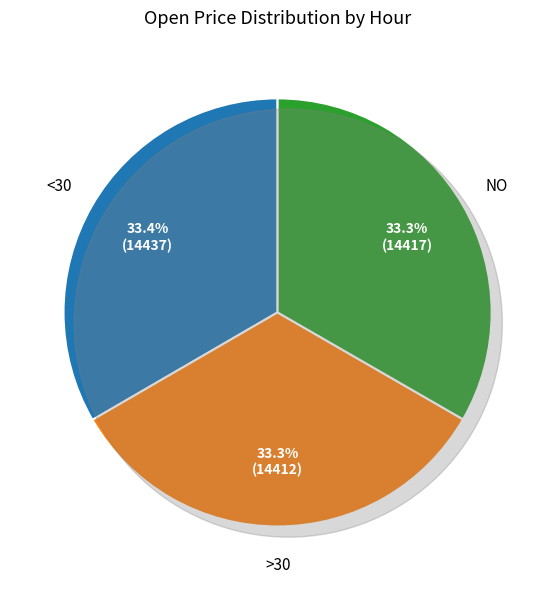

To the nearest percent, what percentage of the pie is 2023-05-28 18:00?

33%